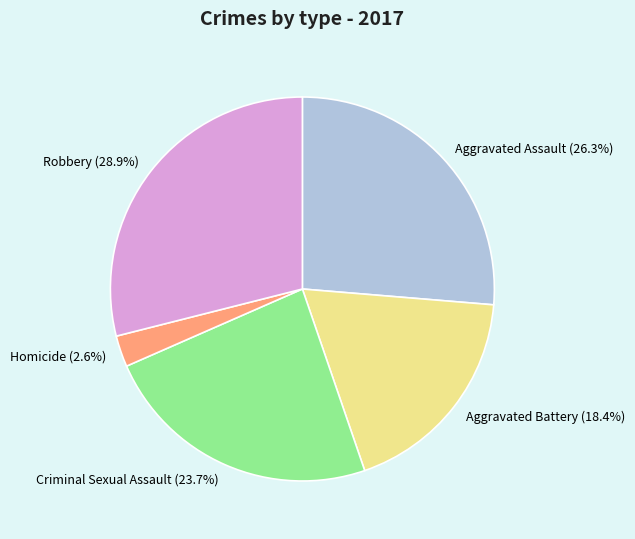

What is the smallest slice in the pie chart?

Homicide